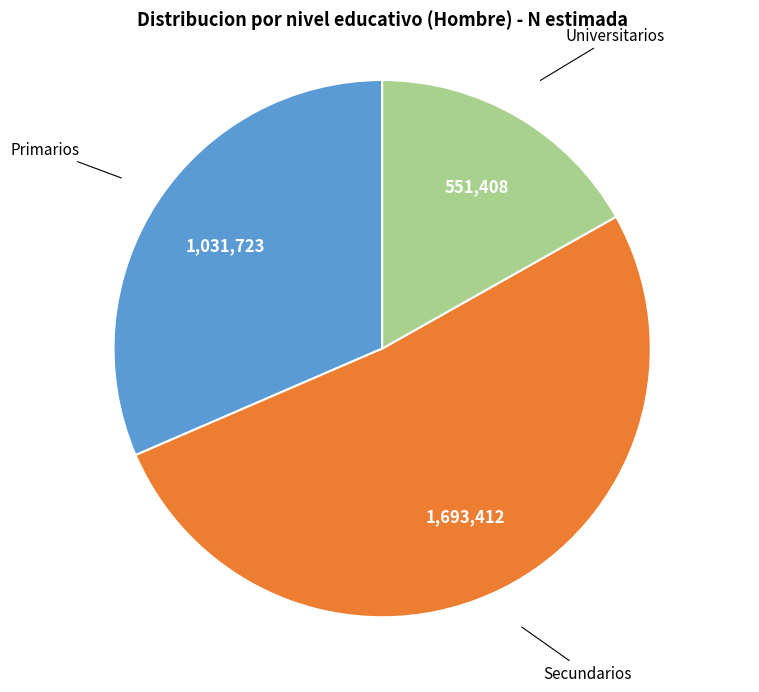

Rank the categories by value from lowest to highest.

Universitarios, Primarios, Secundarios